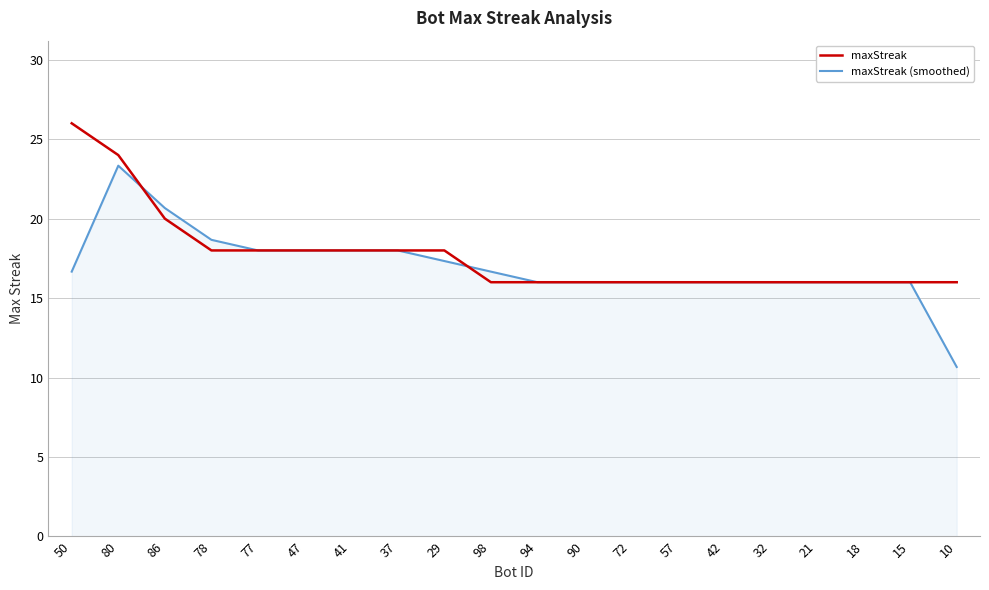

At which category does the chart reach its peak across all series?

50